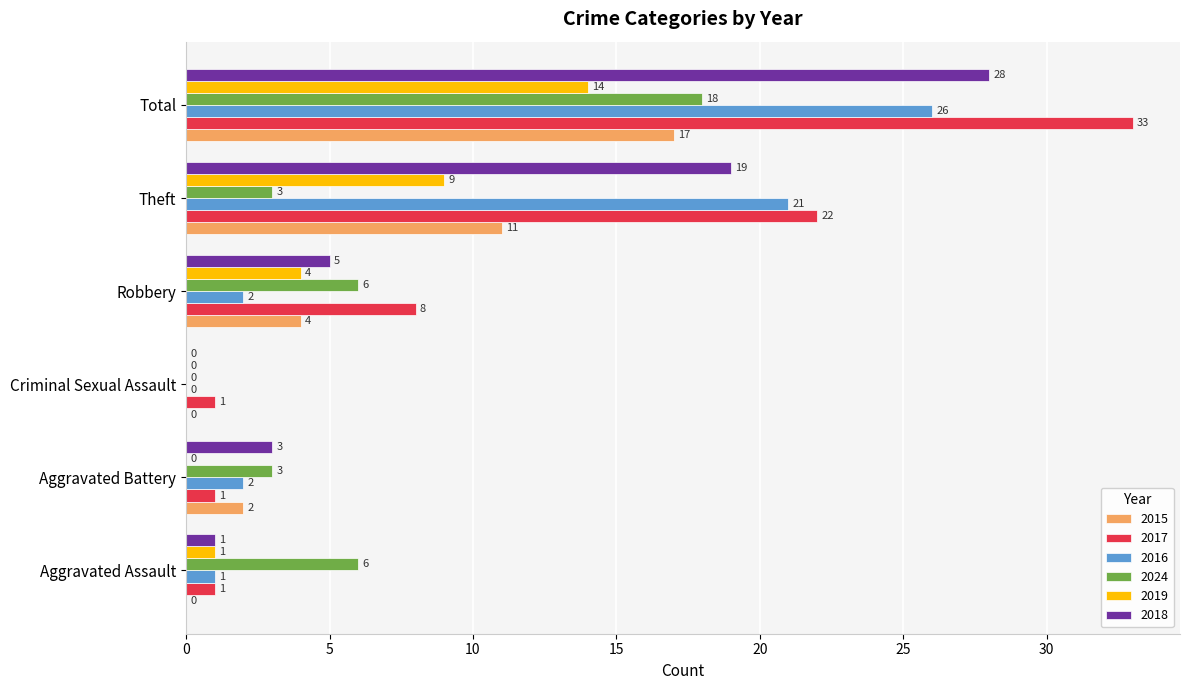

Where is 2015 nearest to the value 8?

Theft